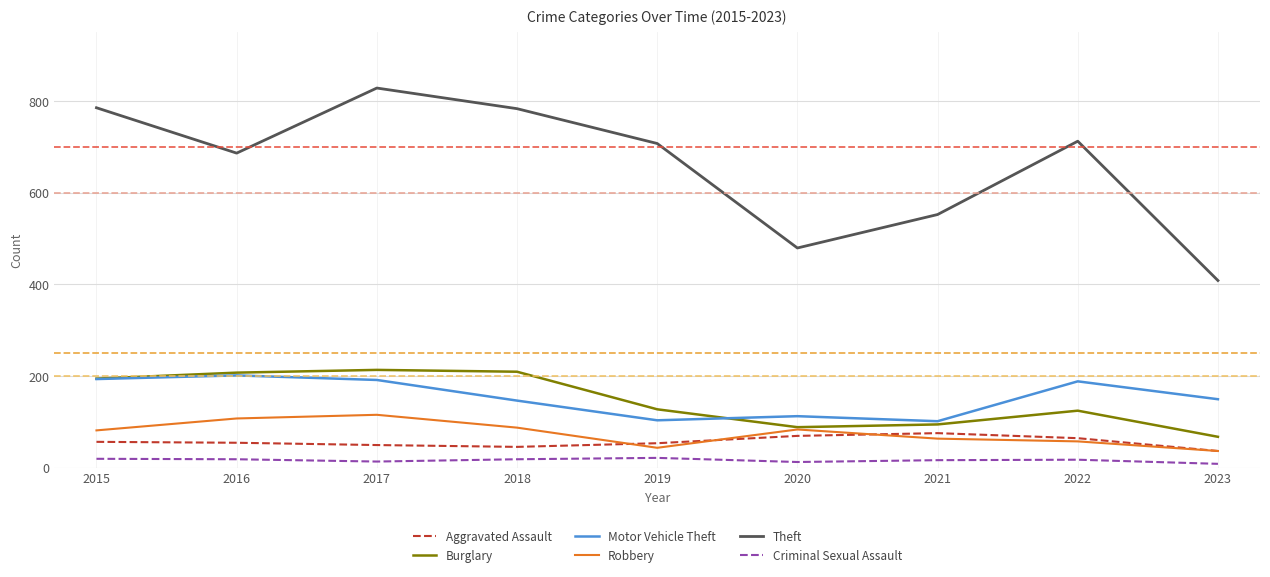

What is the difference between the maximum and second lowest values in the Aggravated Assault series?

30